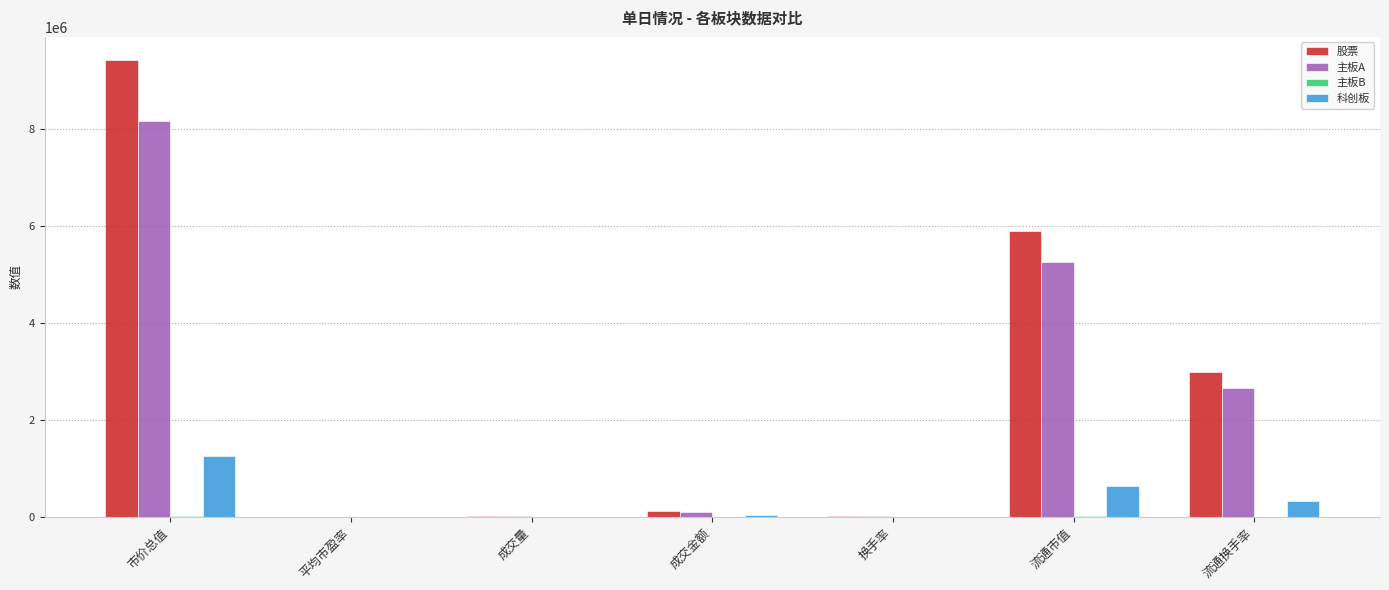

What is the sum of all 主板A values?

16195121.7